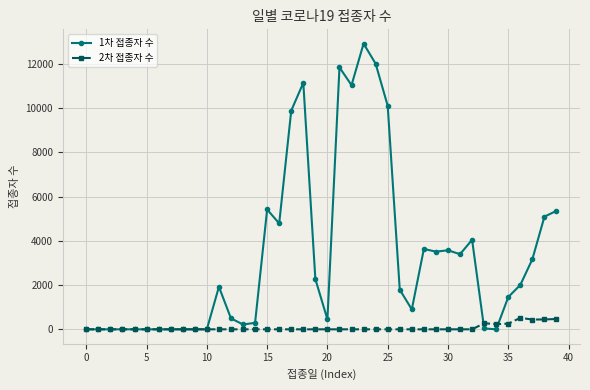

True or false: 1차 접종자 수 has more than 0 interior local peaks.

True